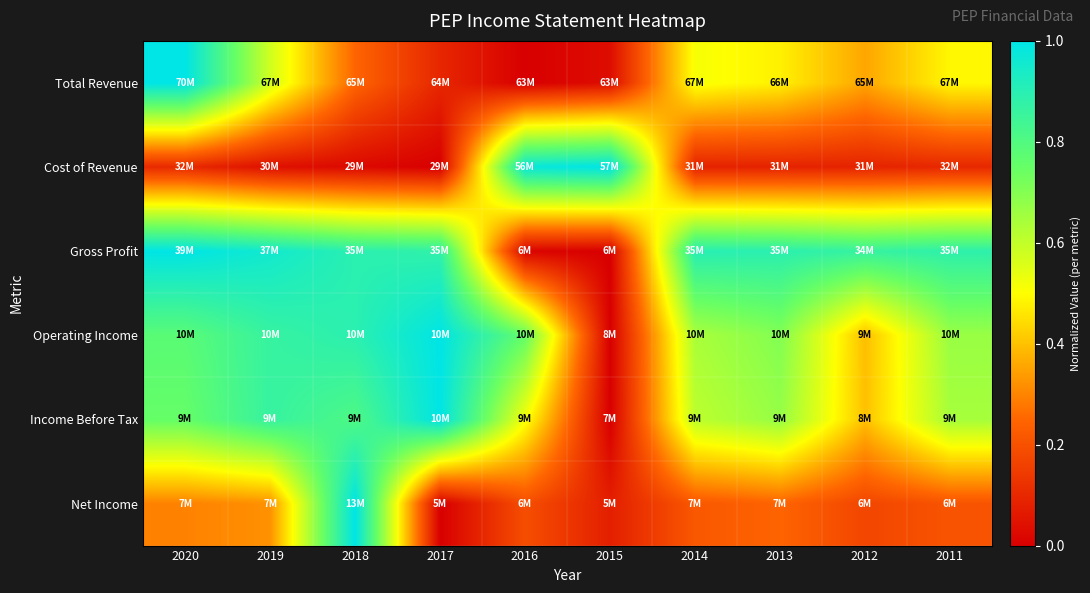

How many categories are shown in the chart?

10